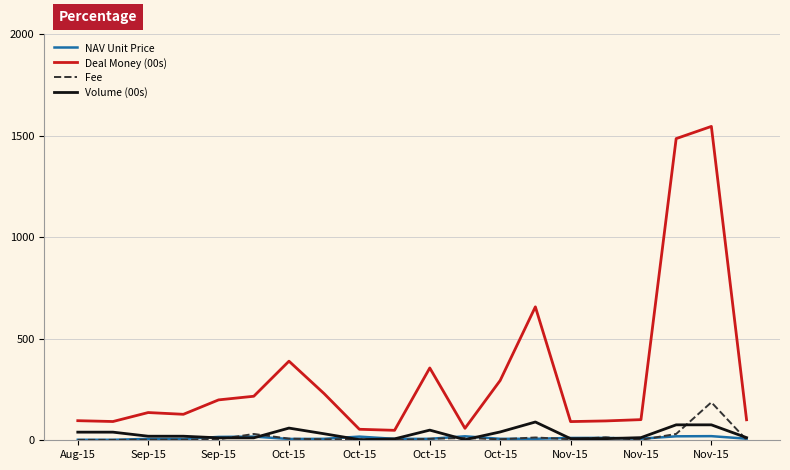

Which series has the largest total across all categories?

Deal Money (00s)